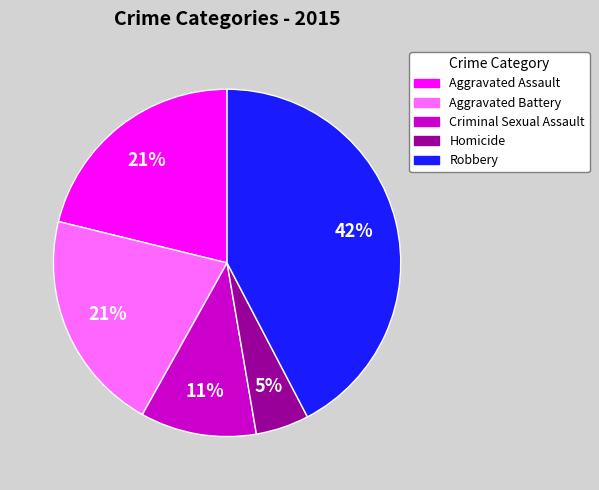

Do Criminal Sexual Assault and Homicide together represent more than half of the pie?

No